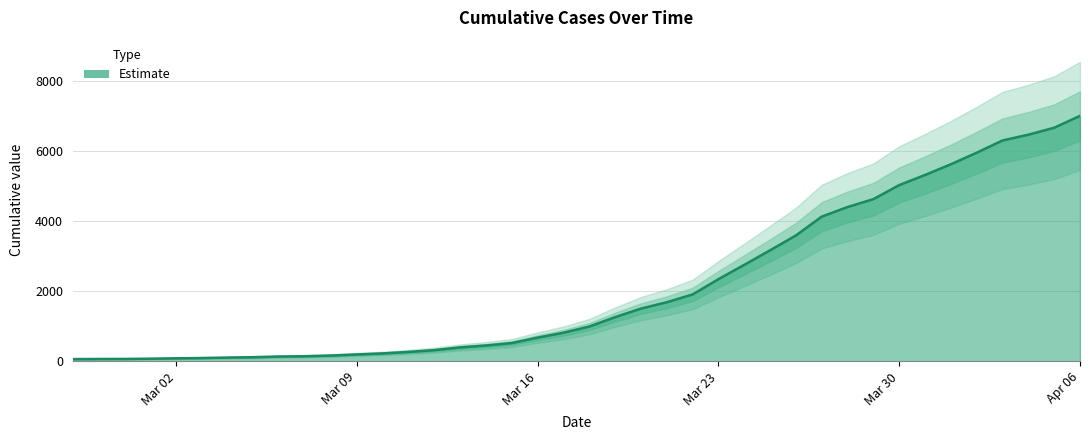

How many categories are shown in the chart?

40